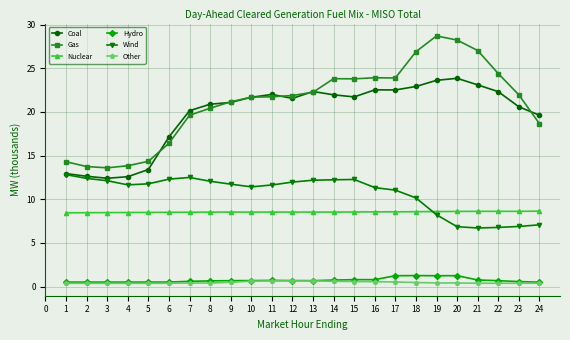

True or false: Wind and Other intersect in this chart.

False